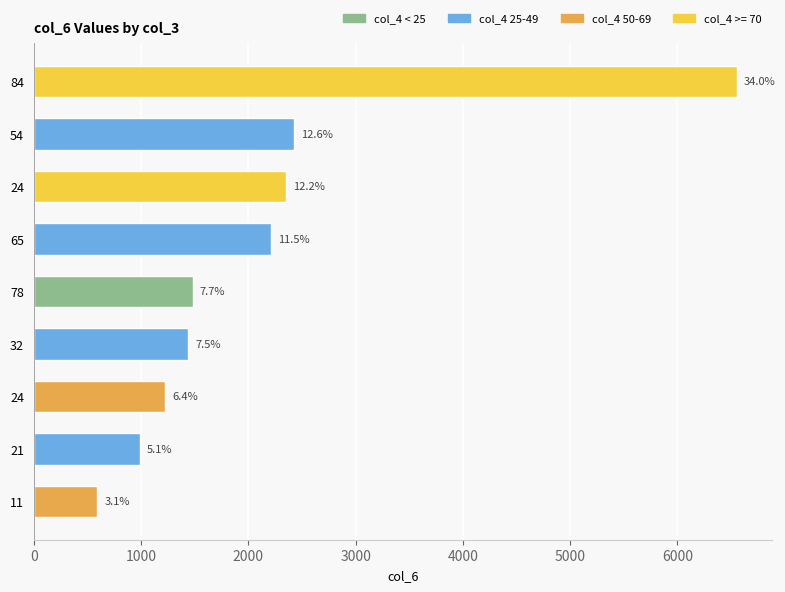

How many bars are there in total?

9